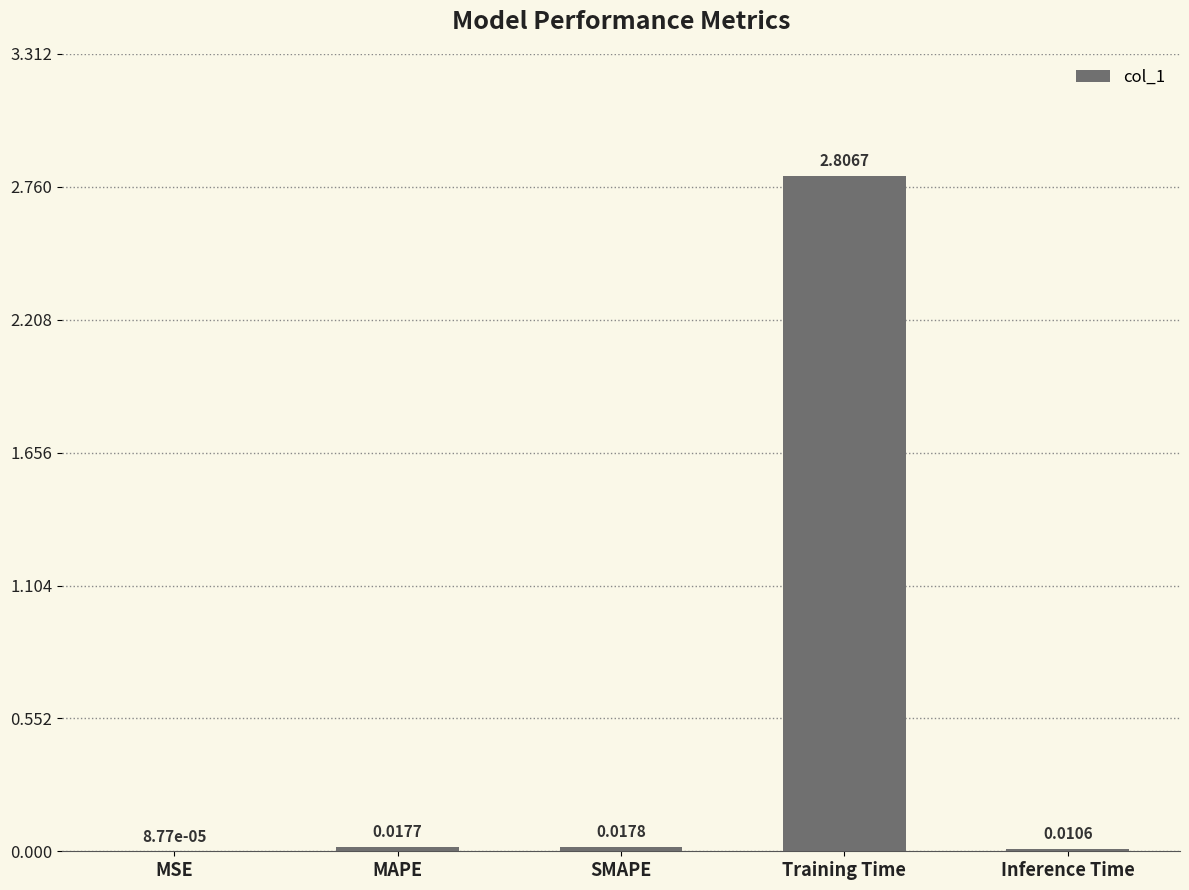

Which category has the highest value across all series?

Training Time